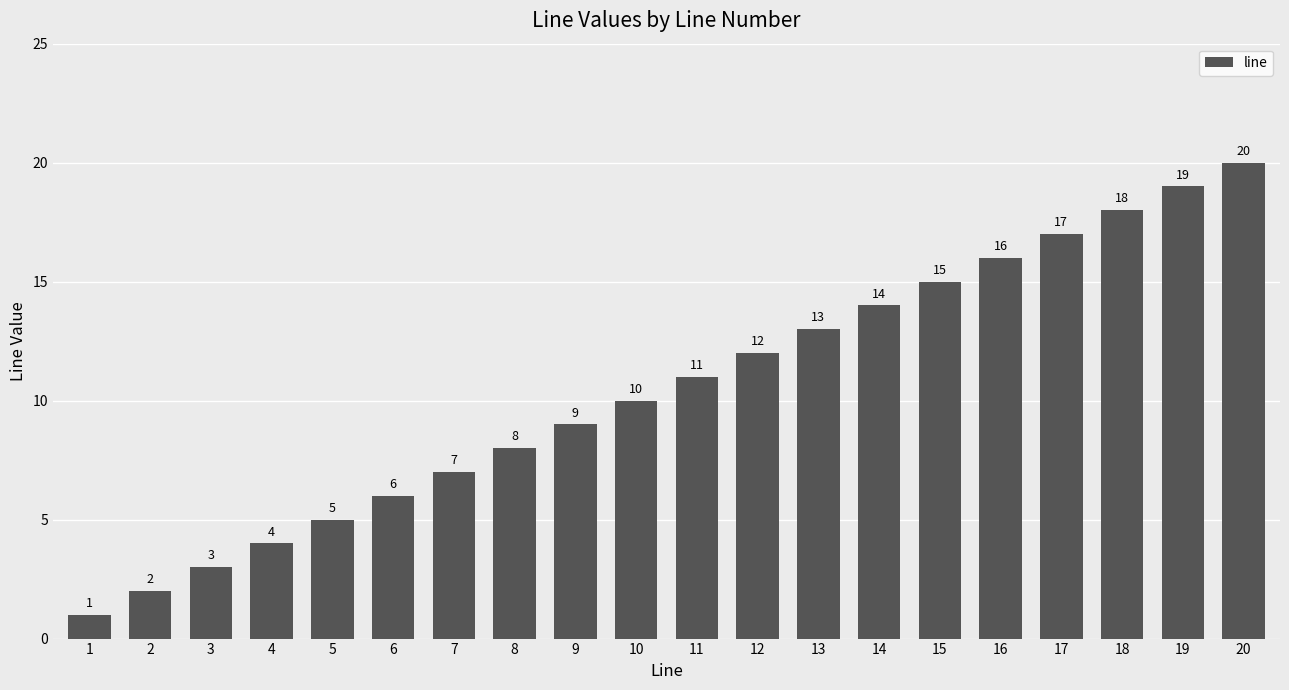

Rank the categories by value from lowest to highest.

1, 2, 3, 4, 5, 6, 7, 8, 9, 10, 11, 12, 13, 14, 15, 16, 17, 18, 19, 20